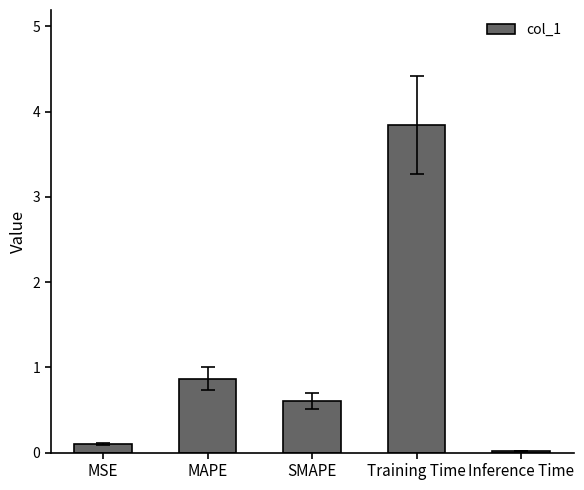

At which category does the chart reach its minimum across all series?

Inference Time